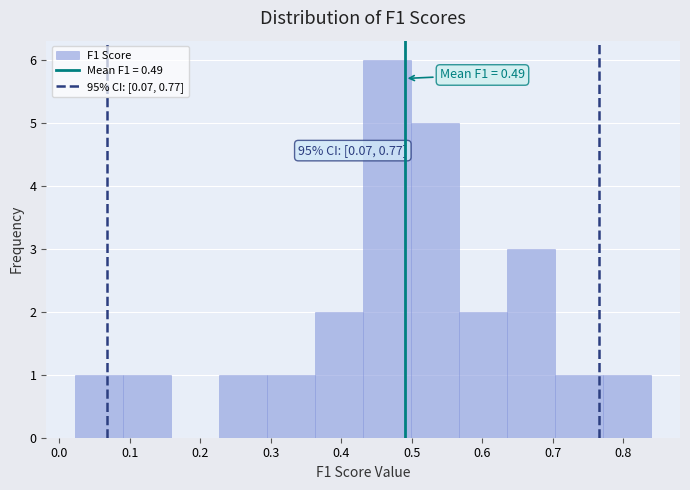

Which range on the x-axis has the tallest bar?

0.43 to 0.50